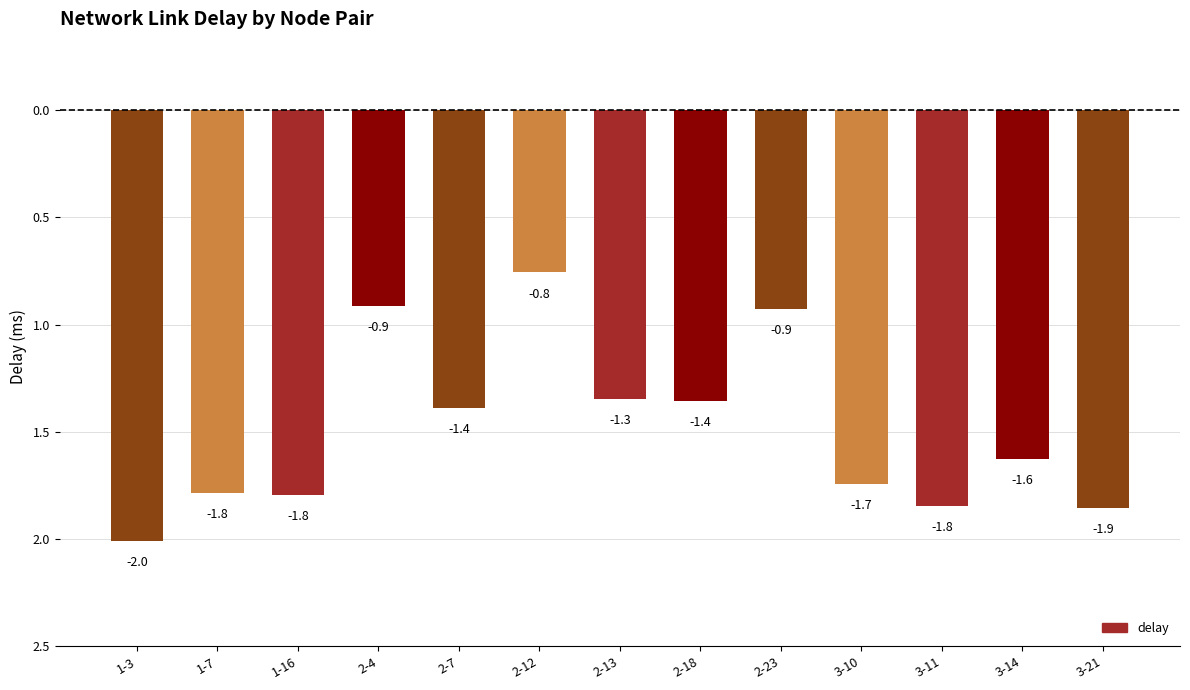

What is the label of the 8th bar from the left?

2-18